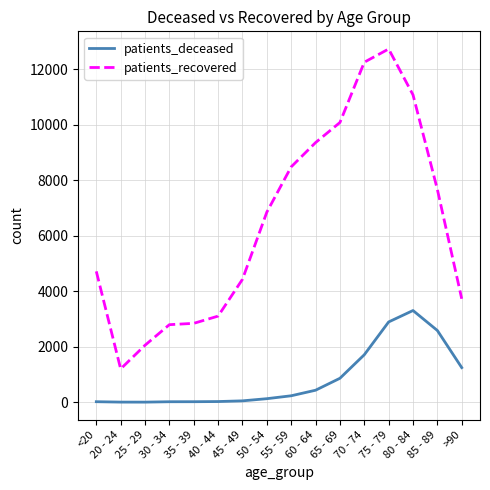

What is the difference between the maximum and minimum values in the patients_deceased series?

3301